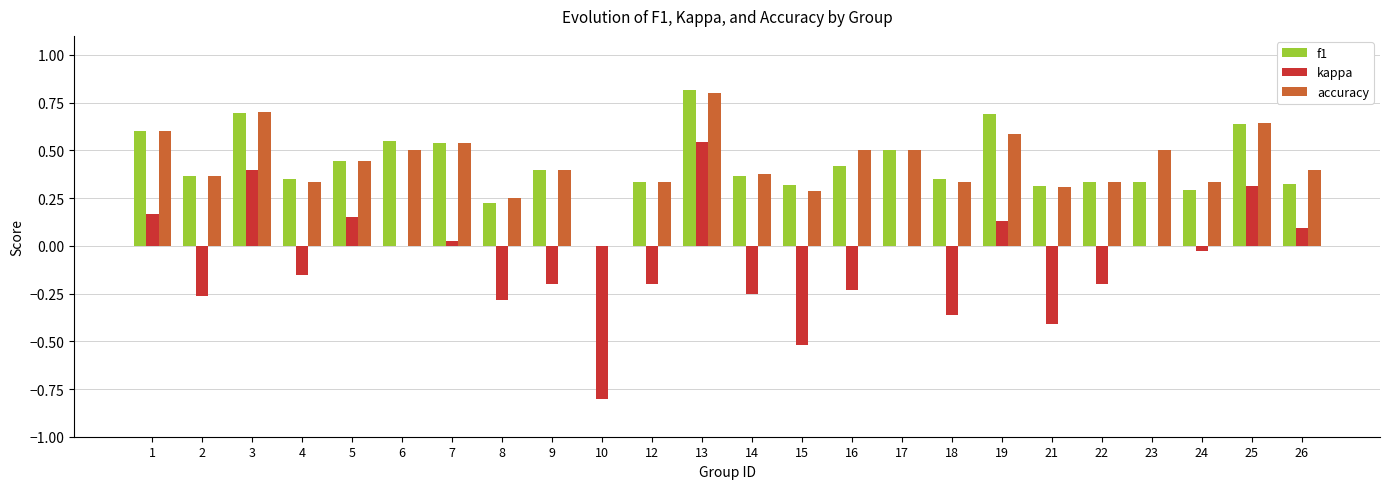

What is the sum of all kappa values?

-2.1